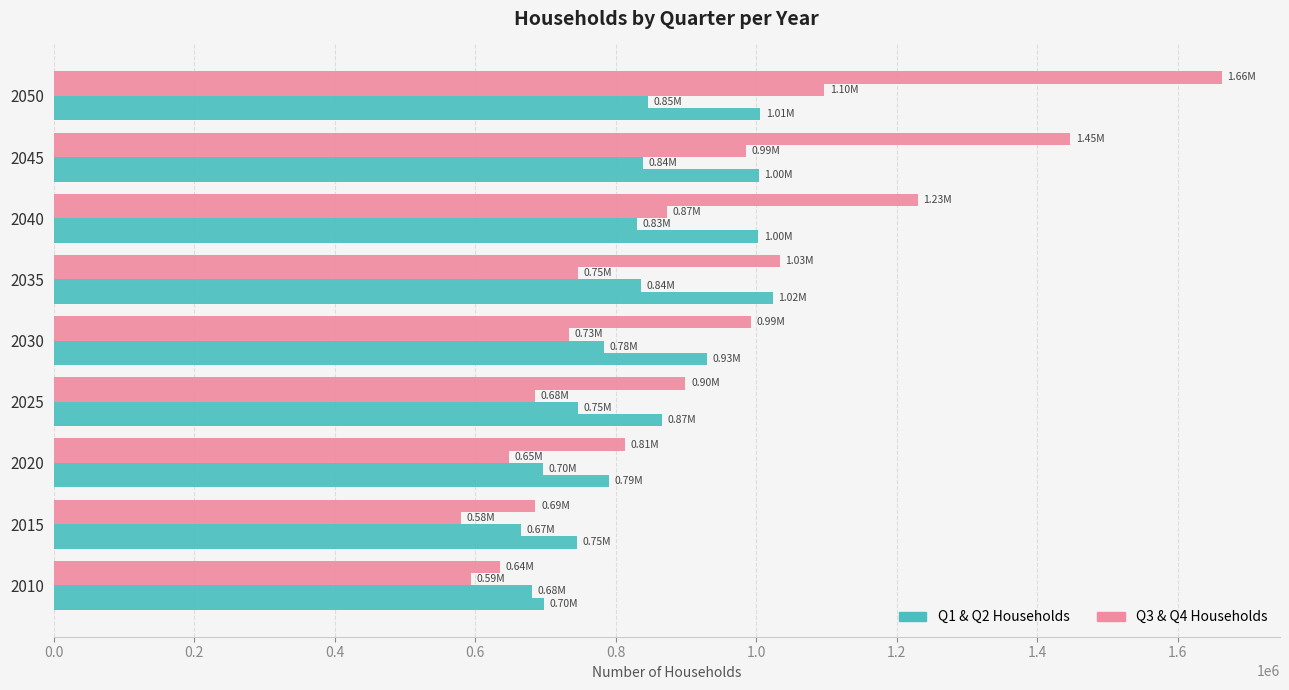

How many data points does each series have?

9